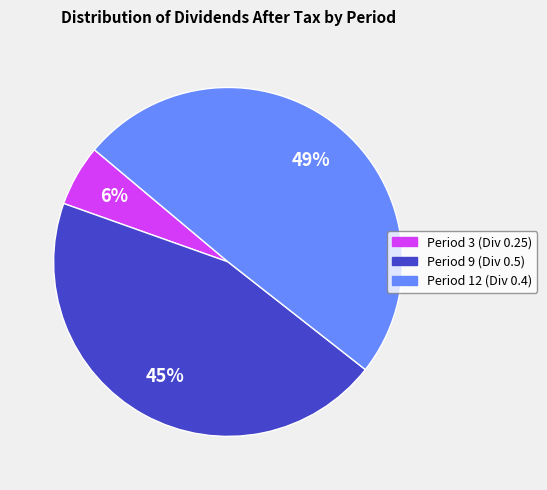

Which category has the biggest portion of the pie?

Period 12 (Div 0.4)